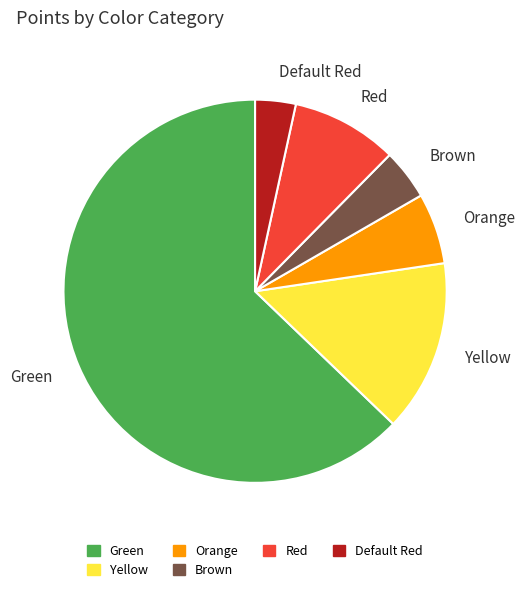

What is the majority slice?

Green